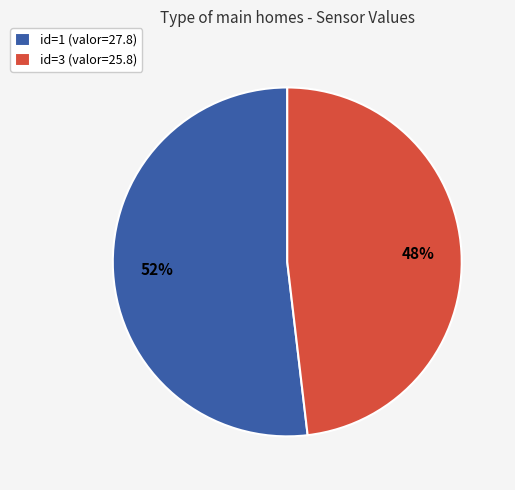

Is there any slice that represents more than half of the pie?

Yes